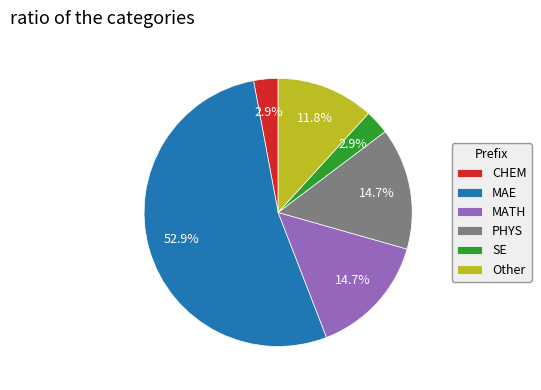

What percentage is the PHYS slice, to the nearest percent?

15%